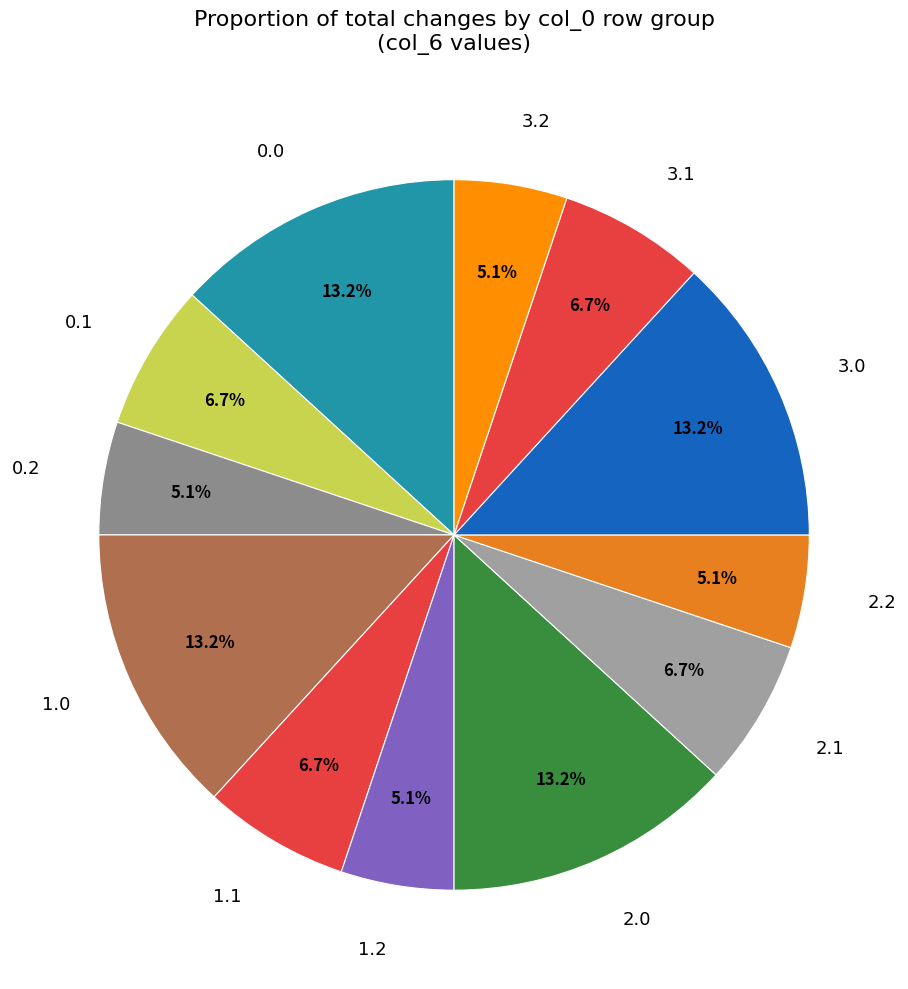

Is there a majority slice in this chart?

No